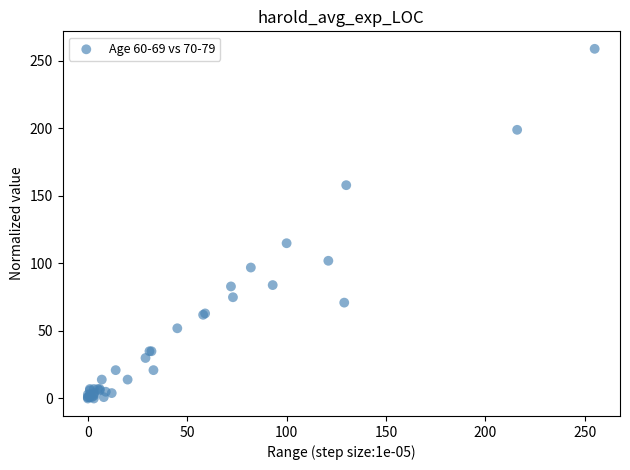

What Y value in the scatter plot is closest to 129?

115